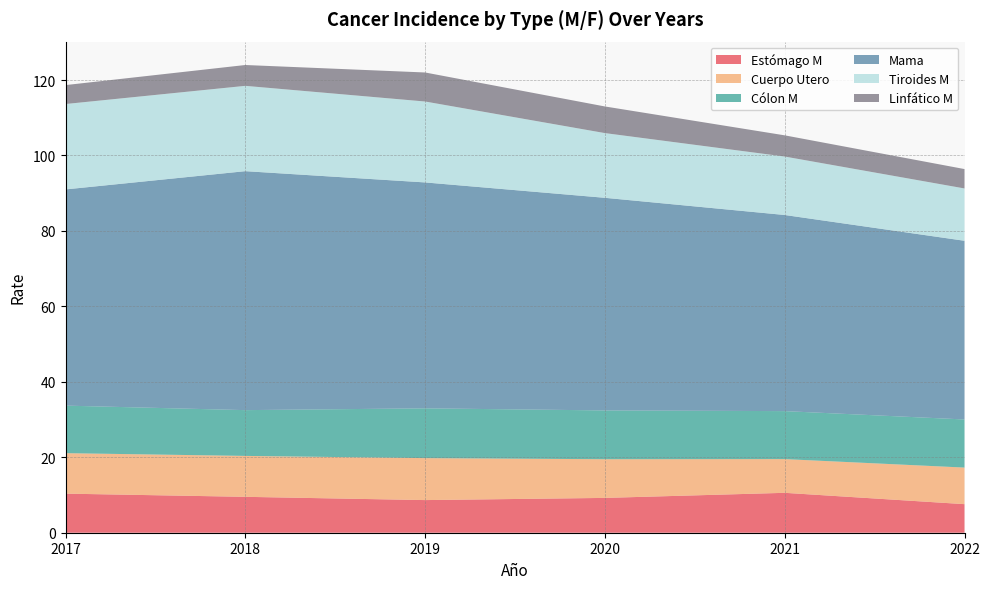

Reading right to left, what are all the values shown in this chart?

Estómago M: 7.6	10.6	9.2	8.7	9.5	10.4
Cuerpo Utero: 9.7	8.9	10.3	11.1	10.8	10.7
Cólon M: 12.7	12.7	12.9	13.2	12.1	12.6
Mama: 47.4	52.0	56.4	59.9	63.3	57.3
Tiroides M: 13.9	15.5	17.2	21.4	22.6	22.6
Linfático M: 5.1	5.6	7.1	7.7	5.5	5.0